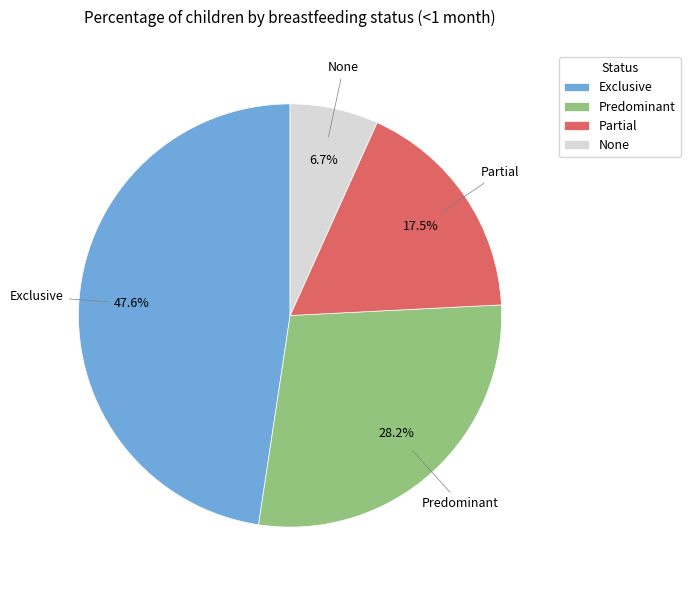

To the nearest percent, what is the average slice percentage?

25%